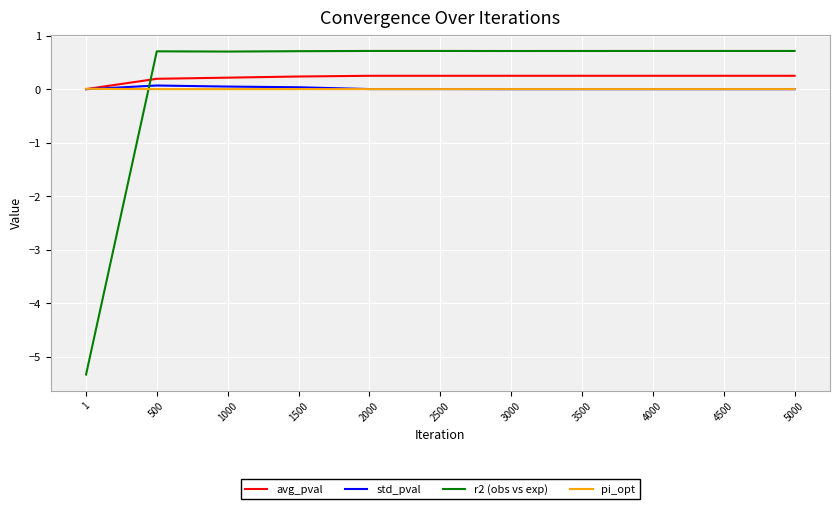

Which series has the largest range (max minus min)?

r2 (obs vs exp)